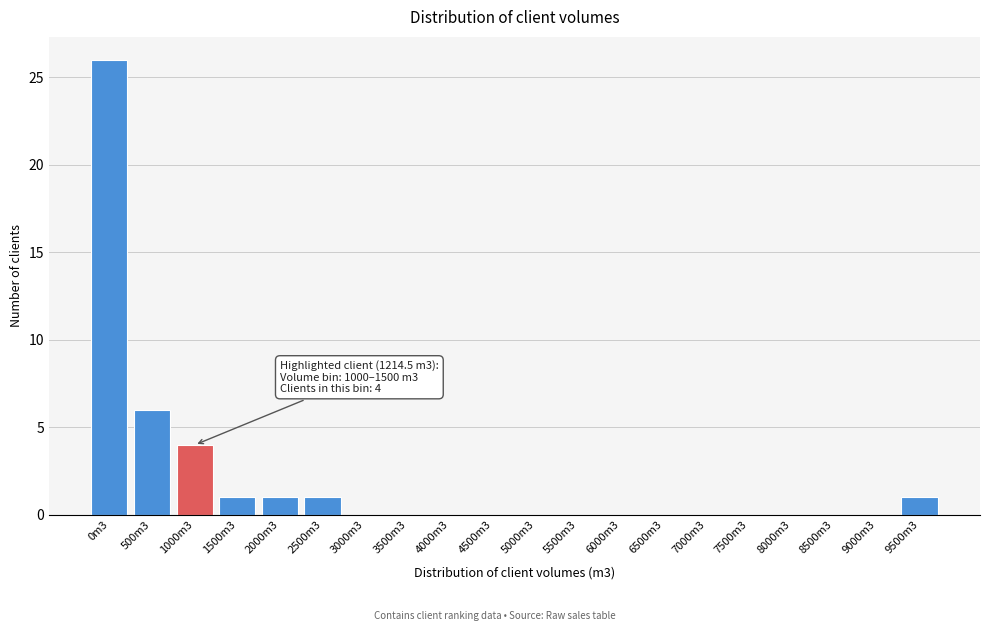

Reading left to right, what are all the values shown in this chart?

0m3=26	500m3=6	1000m3=4	1500m3=1	2000m3=1	2500m3=1	3000m3=0	3500m3=0	4000m3=0	4500m3=0	5000m3=0	5500m3=0	6000m3=0	6500m3=0	7000m3=0	7500m3=0	8000m3=0	8500m3=0	9000m3=0	9500m3=1